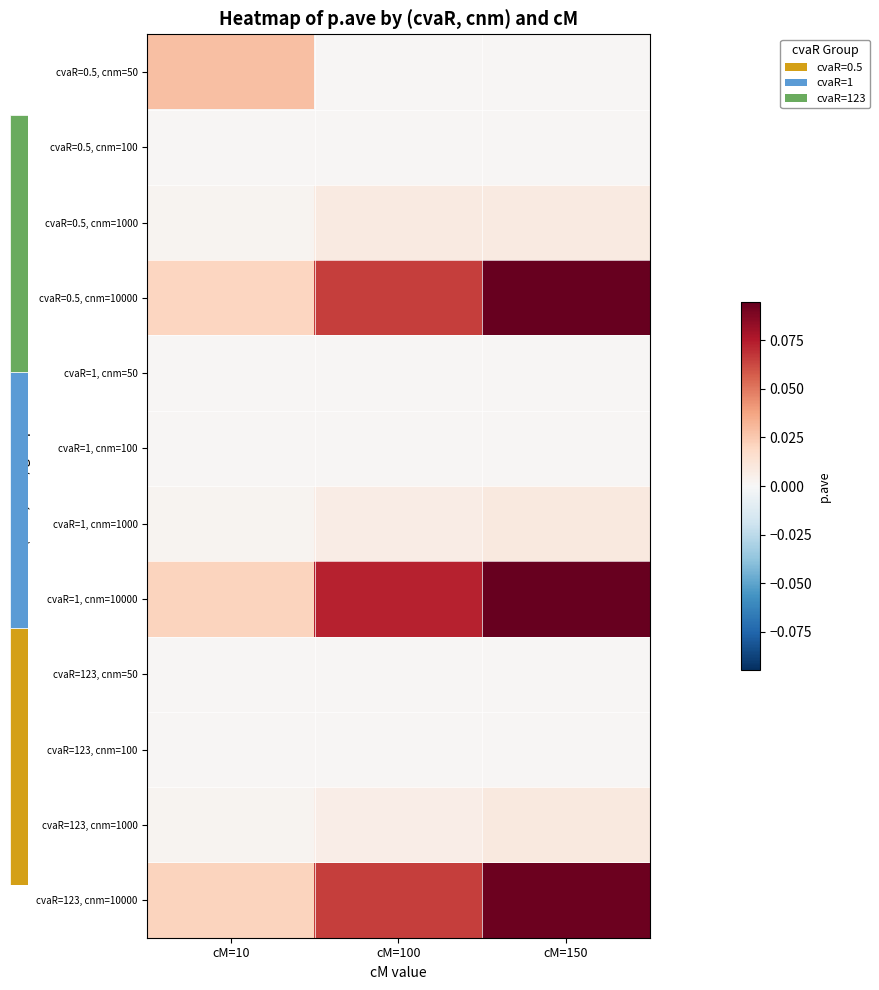

Reading left to right, transcribe all the data shown in this chart.

cvaR=0.5, cnm=50: cM=10=0.0	cM=100=0.0	cM=150=0.0
cvaR=0.5, cnm=100: cM=10=0.0	cM=100=0.0	cM=150=0.0
cvaR=0.5, cnm=1000: cM=10=0.0	cM=100=0.0	cM=150=0.0
cvaR=0.5, cnm=10000: cM=10=0.0	cM=100=0.1	cM=150=0.1
cvaR=1, cnm=50: cM=10=0.0	cM=100=0.0	cM=150=0.0
cvaR=1, cnm=100: cM=10=0.0	cM=100=0.0	cM=150=0.0
cvaR=1, cnm=1000: cM=10=0.0	cM=100=0.0	cM=150=0.0
cvaR=1, cnm=10000: cM=10=0.0	cM=100=0.1	cM=150=0.1
cvaR=123, cnm=50: cM=10=0.0	cM=100=0.0	cM=150=0.0
cvaR=123, cnm=100: cM=10=0.0	cM=100=0.0	cM=150=0.0
cvaR=123, cnm=1000: cM=10=0.0	cM=100=0.0	cM=150=0.0
cvaR=123, cnm=10000: cM=10=0.0	cM=100=0.1	cM=150=0.1